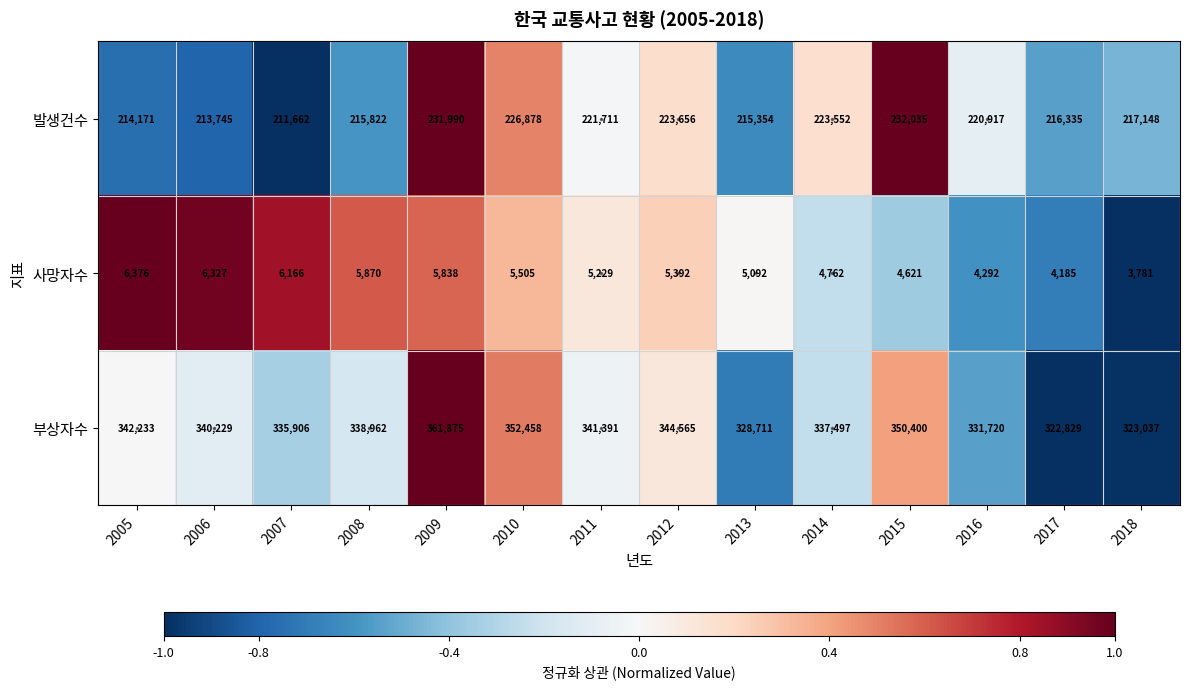

Between 2006 and 2018, which series saw the biggest shift?

부상자수